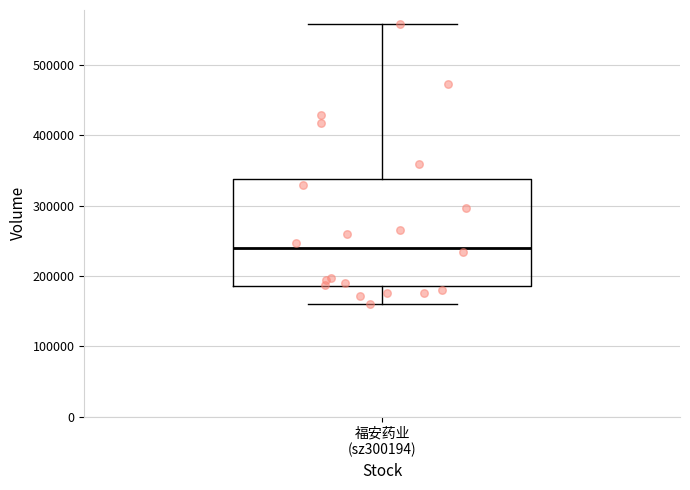

Transcribe this box plot: give where the median line is, the range the box spans, and where the two whiskers end, as read against the y-axis. The values are not printed on the chart, so give them approximately, as read against the axis.

median 240000, box 190000 to 340000, whiskers 160000 to 560000